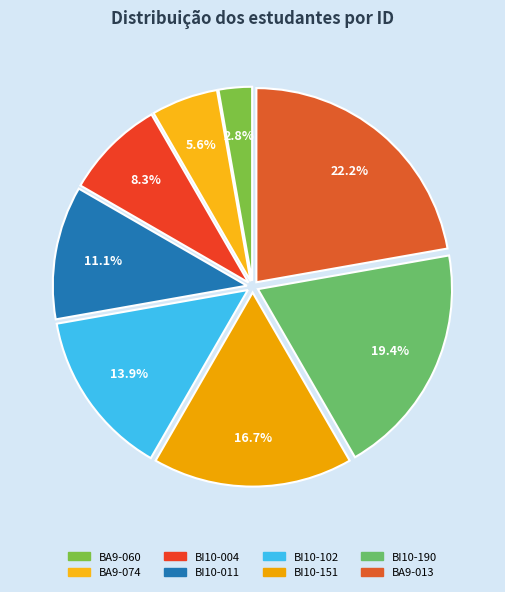

The BI10-102 slice represents 24% of the pie. True or false?

False